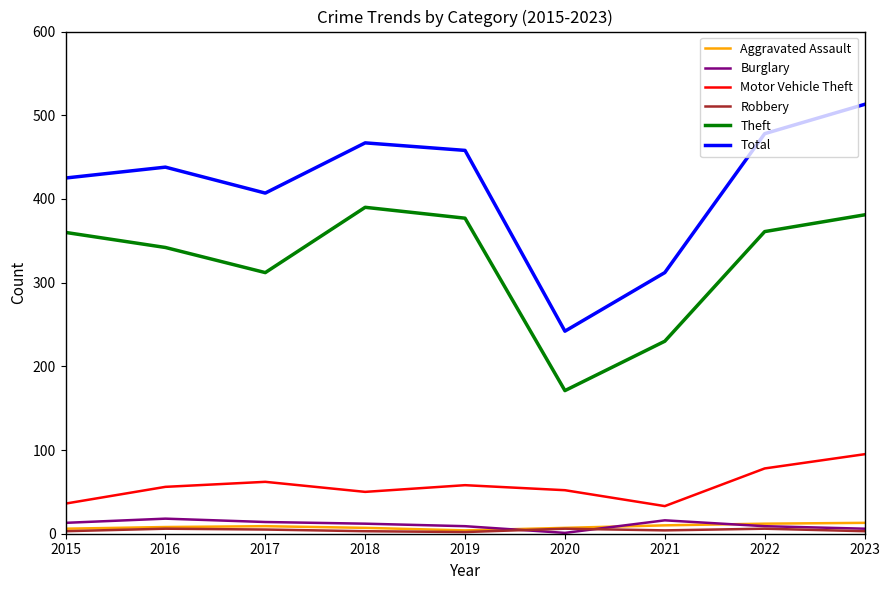

True or false: Aggravated Assault and Total cross at least once.

False